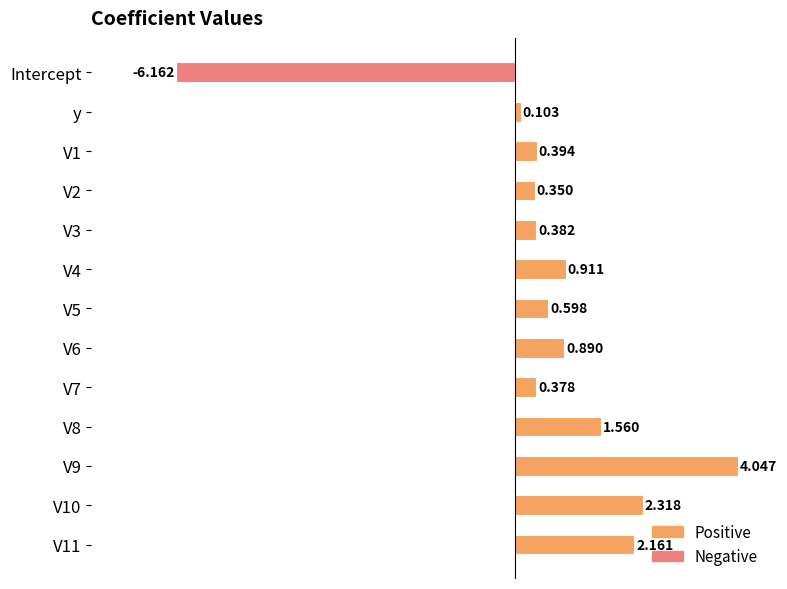

How many distinct data groups are displayed?

1